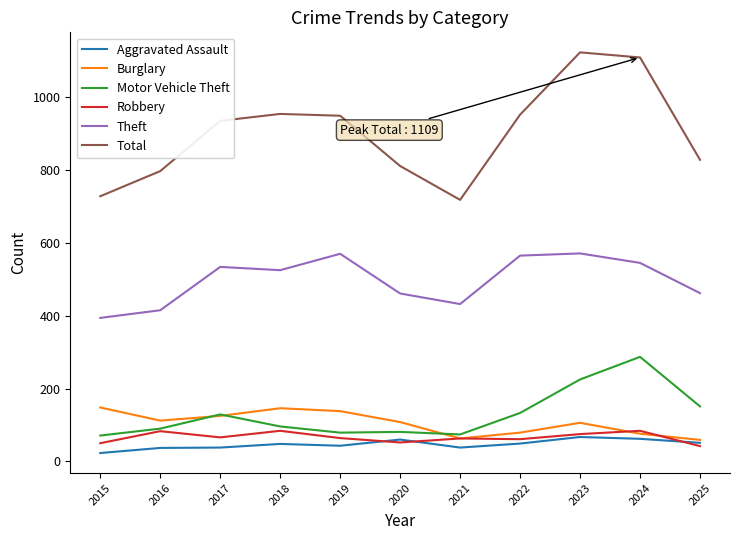

True or false: Total has a value of 318 at 2017.

False